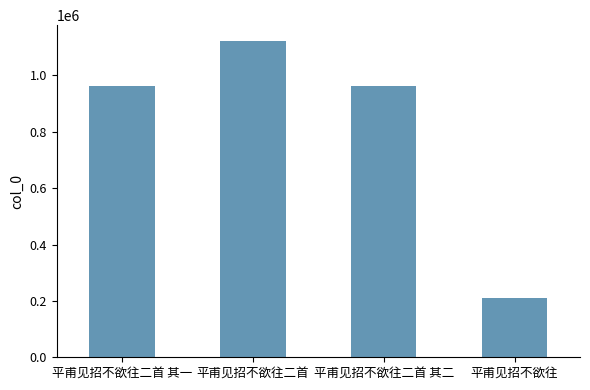

Does the chart contain stacked bars?

No